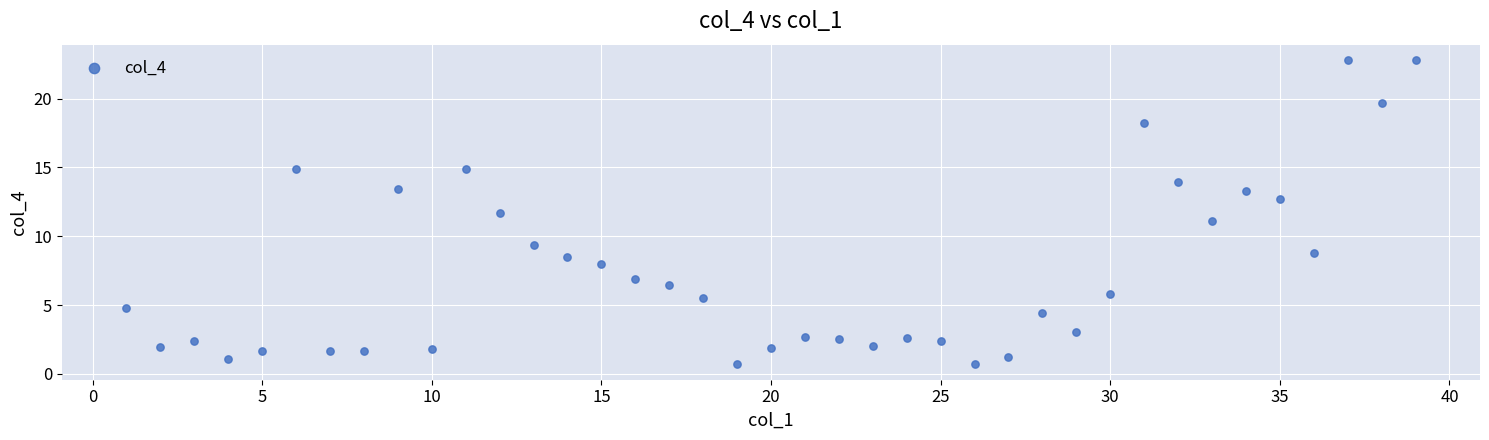

What is the range of X values (max minus min)?

38.0